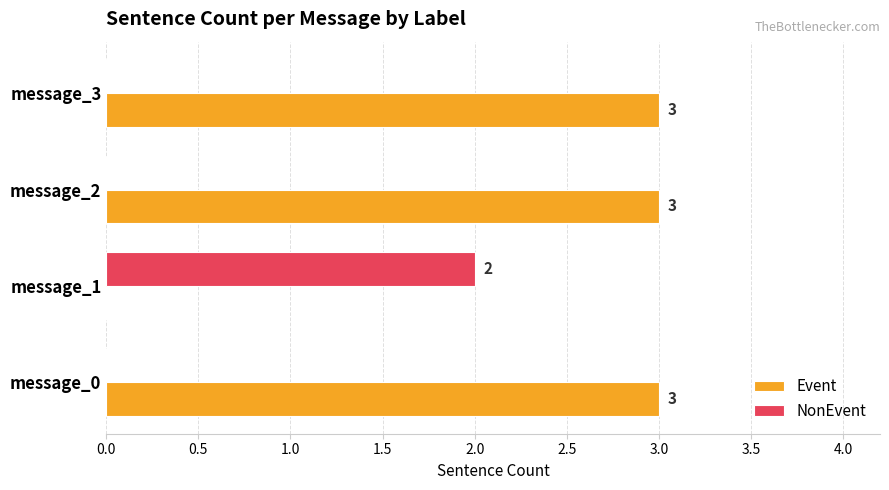

What is the sum of the Event values at message_2 and message_1?

3